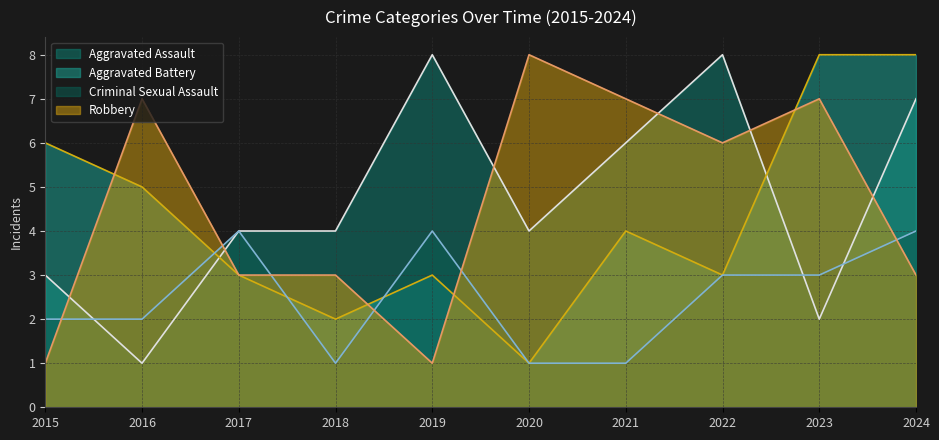

Where do Aggravated Assault and Robbery first cross each other?

2015 and 2016